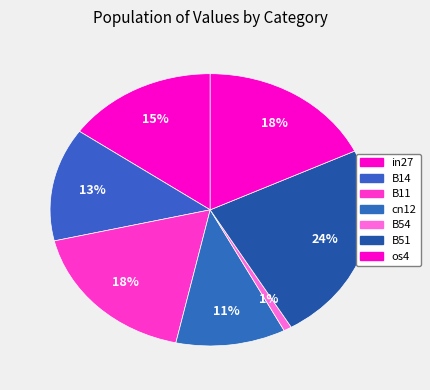

The B51 slice represents 24% of the pie. True or false?

True